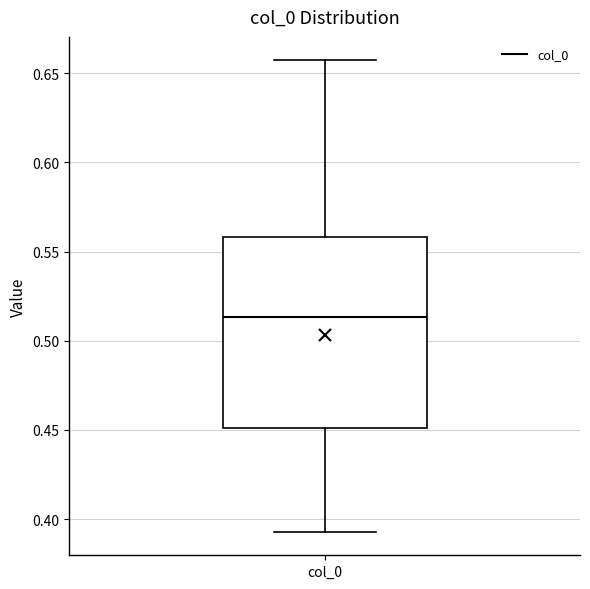

Where does the median line of the box for col_0 sit on the y-axis? The values are not printed on the chart, so give them approximately, as read against the axis.

0.515